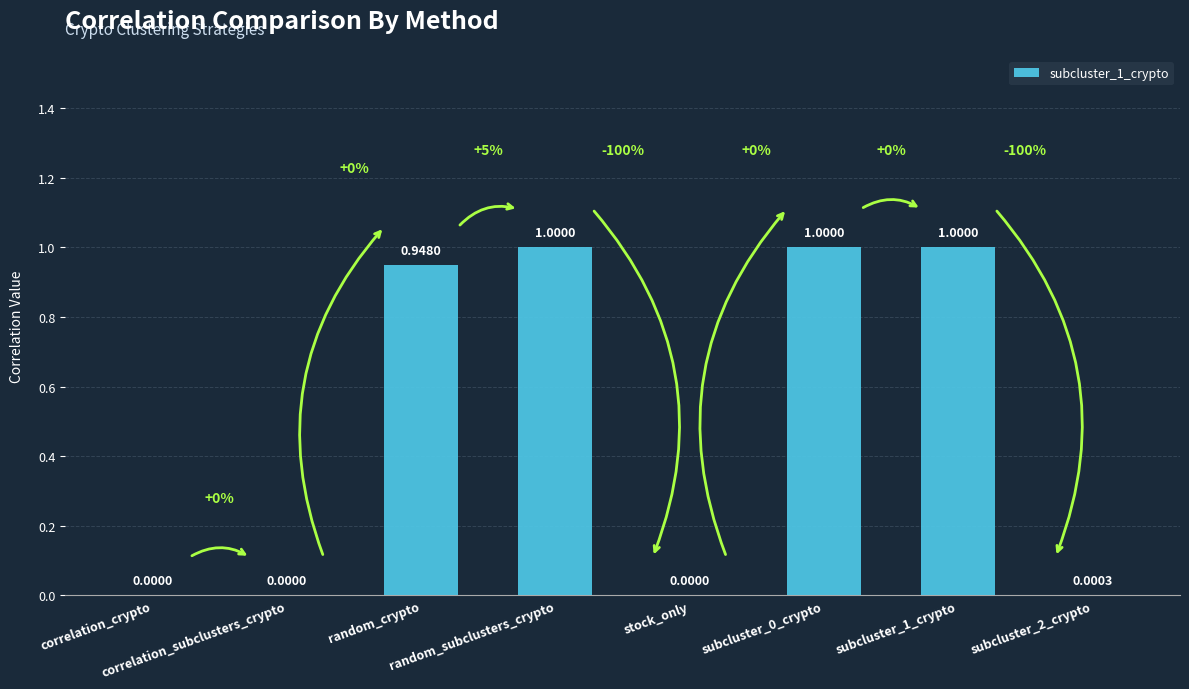

Are the bars horizontal?

No